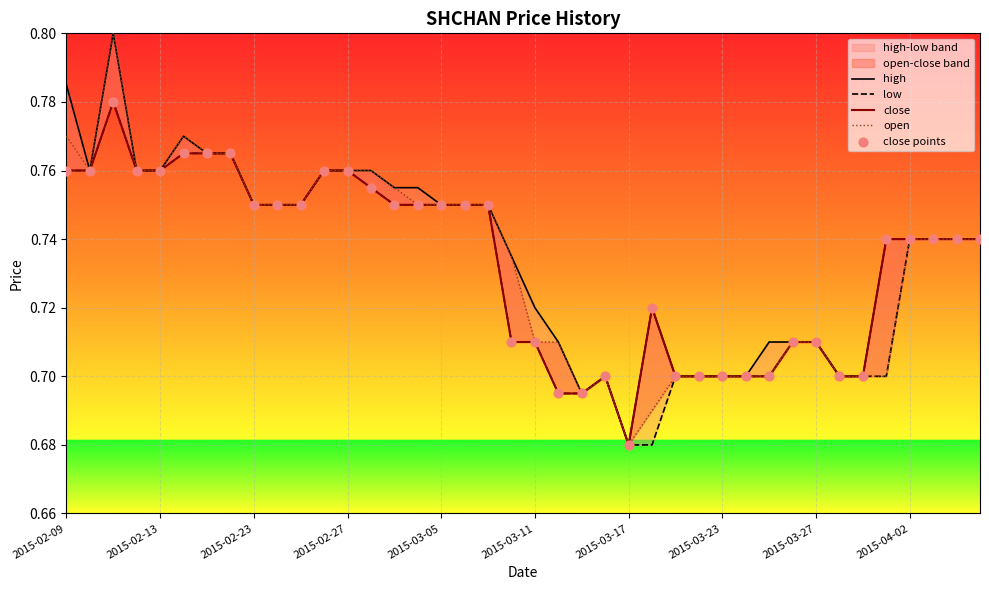

At how many categories does at least one series exceed 0?

40